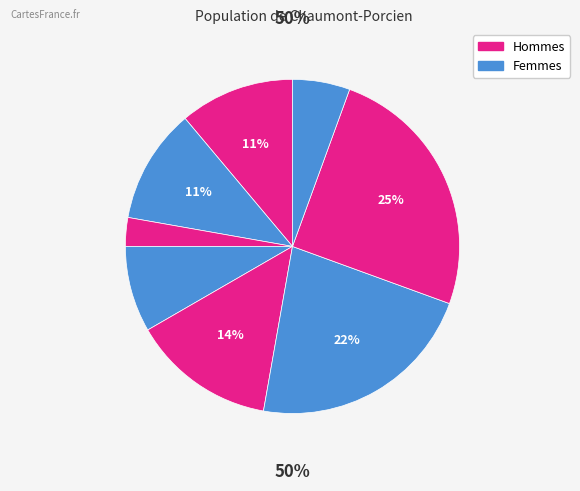

How many slices are in this pie chart?

8